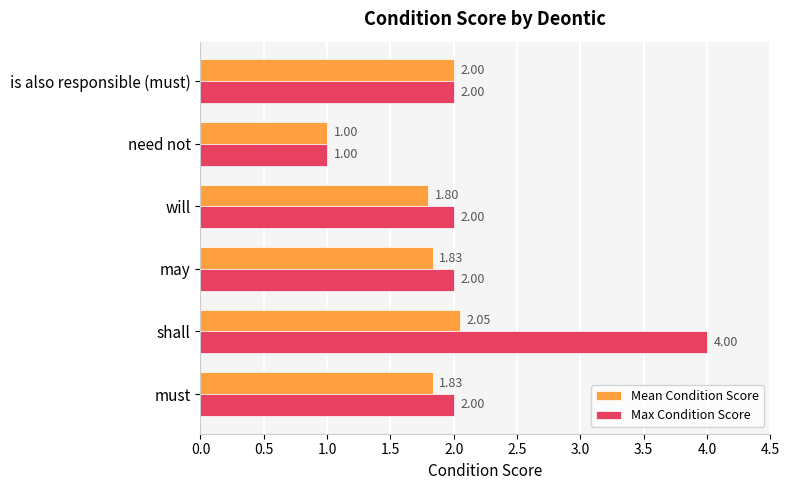

Is the value of Mean Condition Score at must greater than the value of Max Condition Score at may?

No